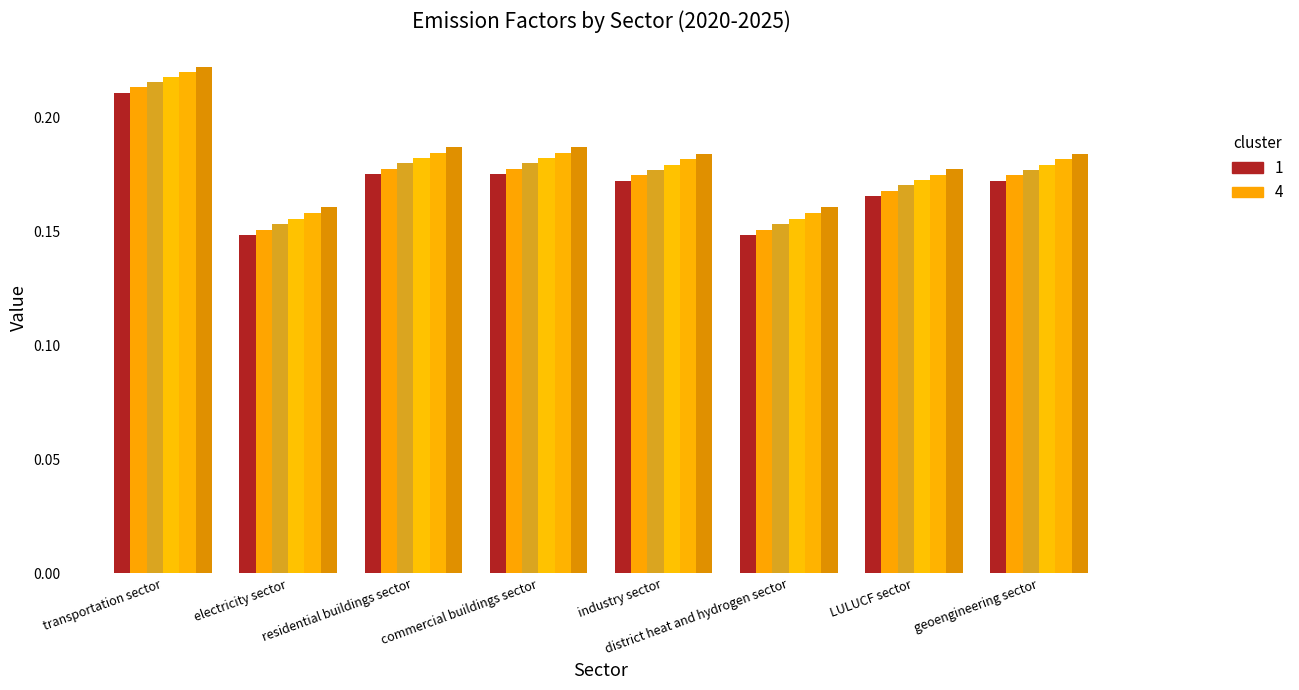

How many groups of bars are there?

8